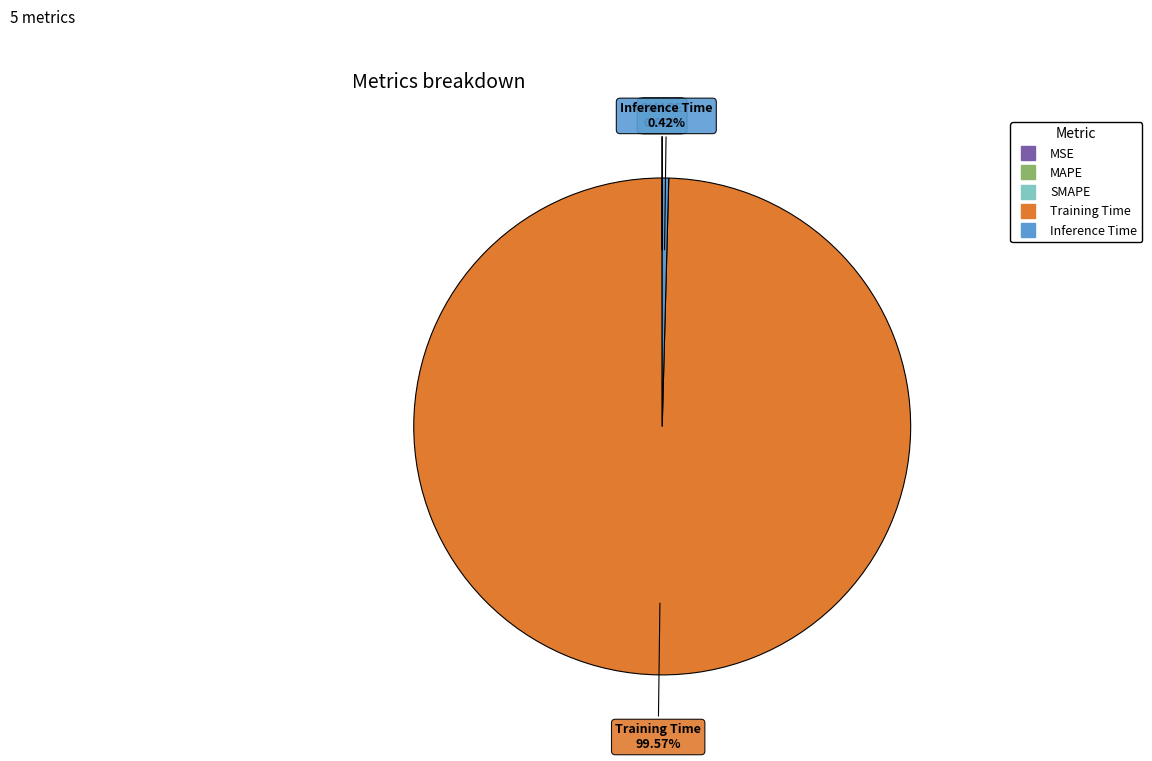

Does Training Time account for over 50% of the chart?

Yes